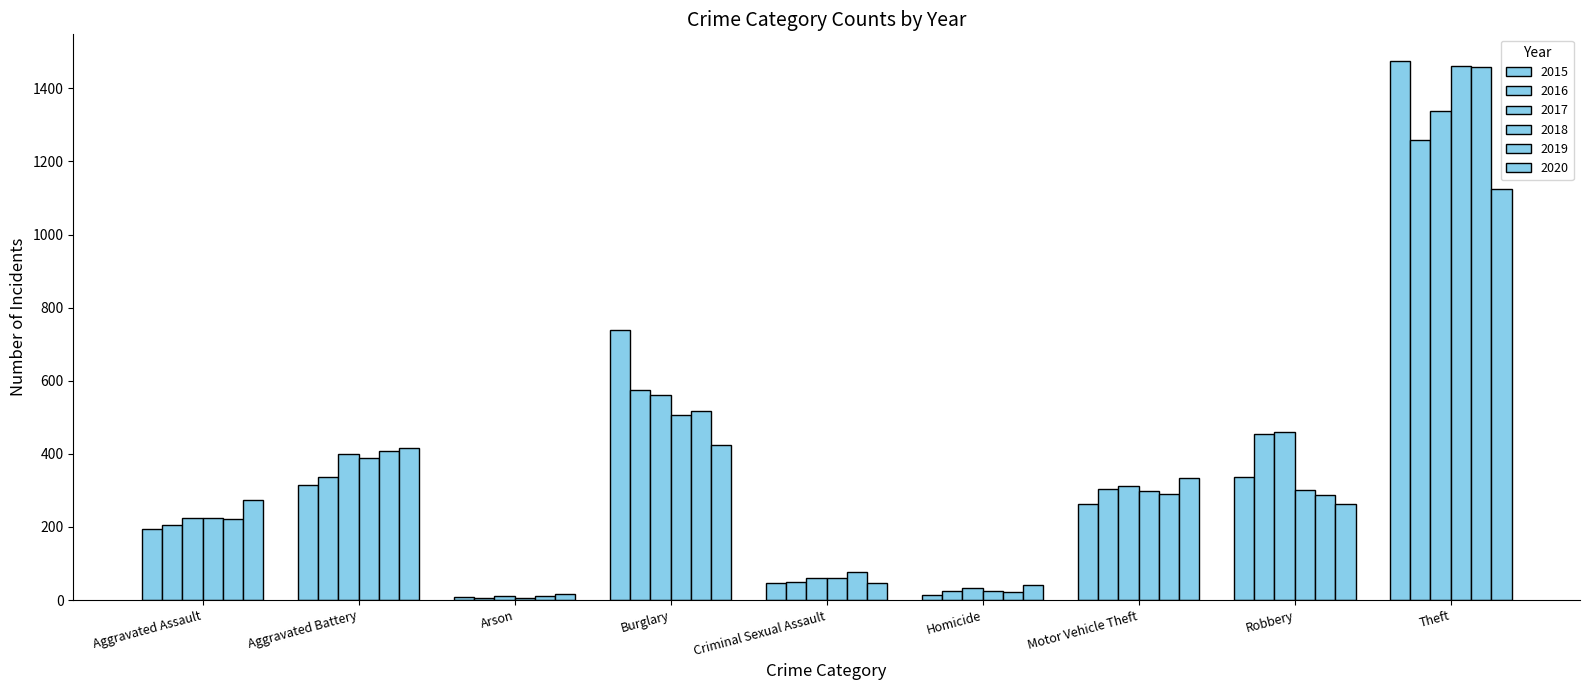

Read the 2020 value at Motor Vehicle Theft.

333